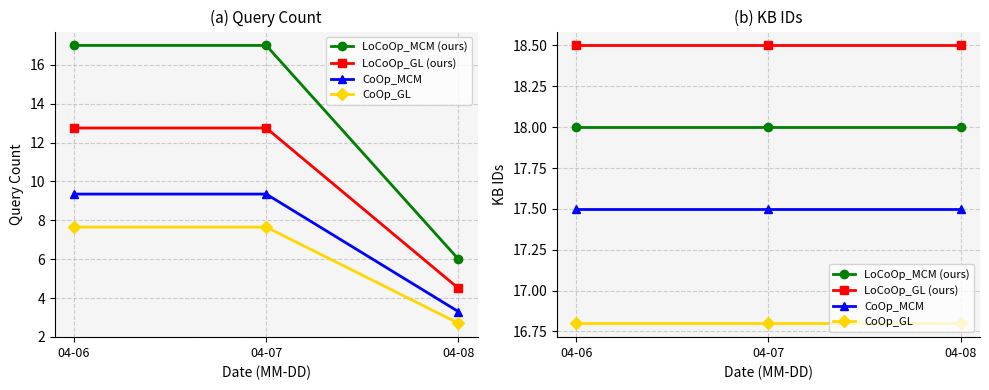

Rank the categories by CoOp_GL value from highest to lowest.

04-06, 04-07, 04-08